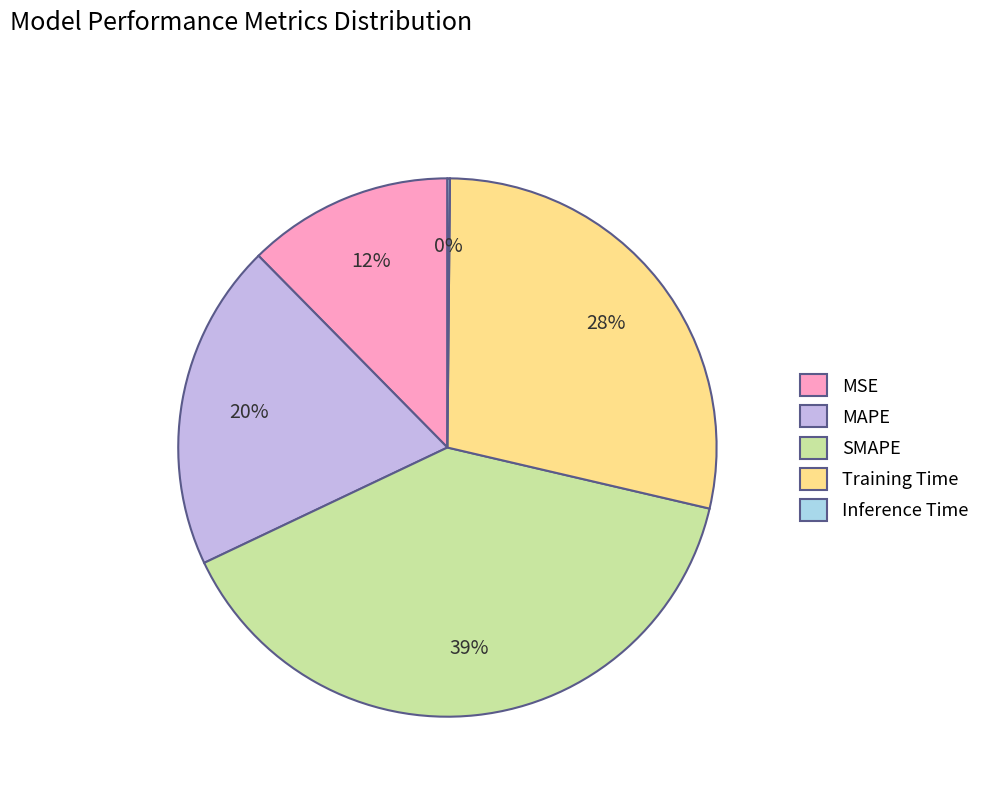

What is the largest slice in the pie chart?

SMAPE